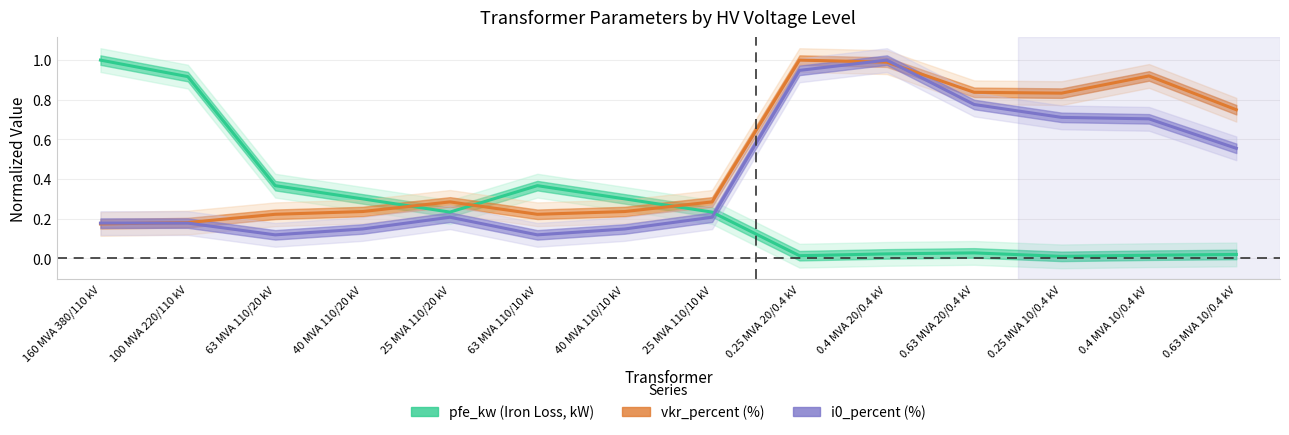

At 40 MVA 110/10 kV, list the series in order from smallest to largest.

i0_percent (%), vkr_percent (%), pfe_kw (Iron Loss, kW)